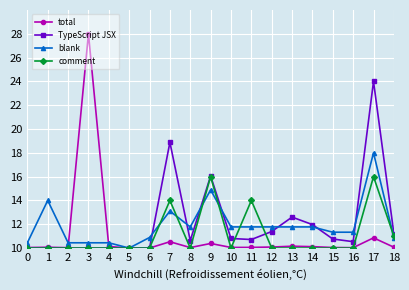

At which category is the sum across all series the highest?

17